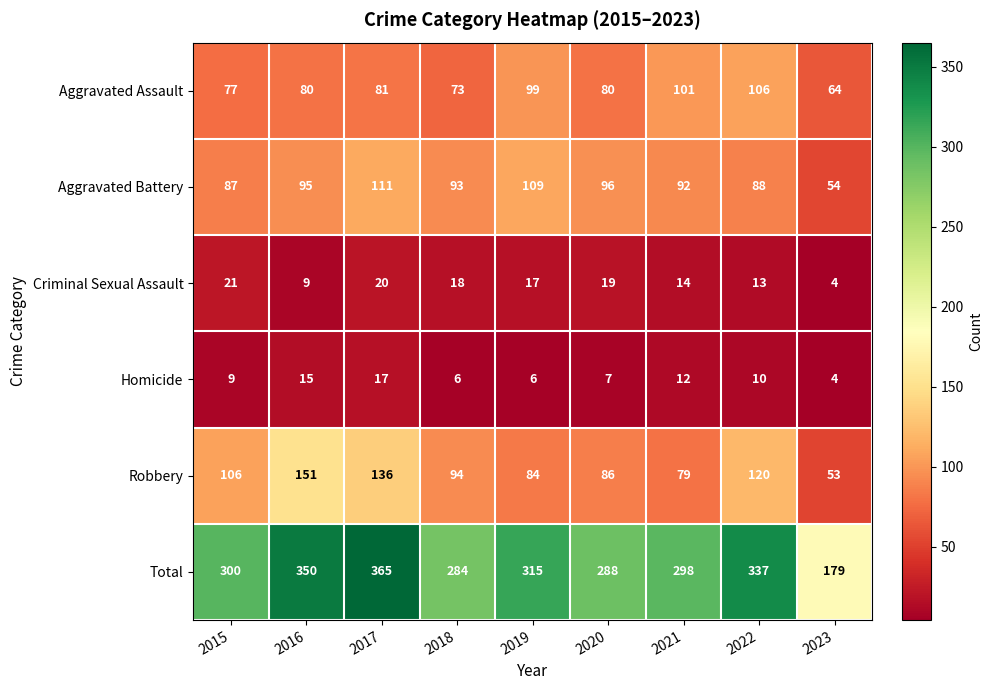

What is the minimum value for Robbery?

53